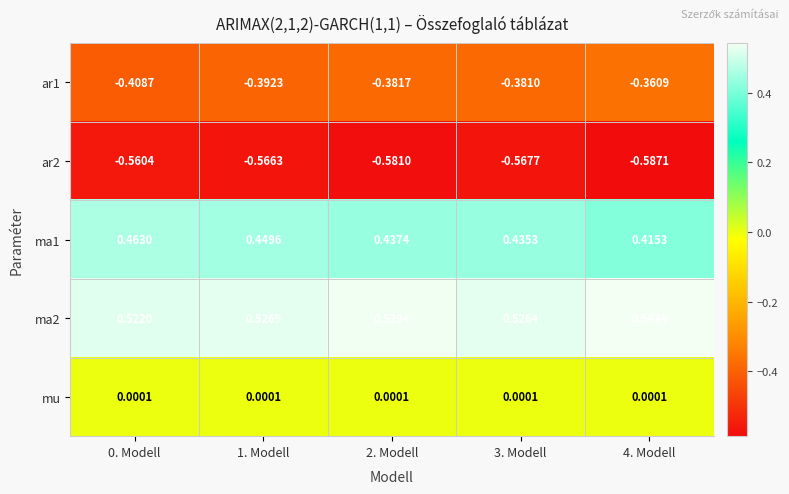

Count the number of data series in this chart.

5